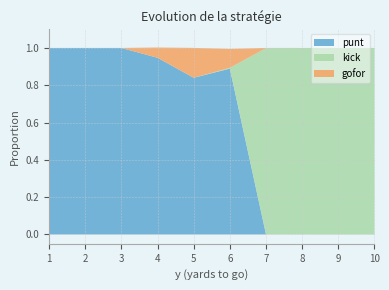

Reading left to right, transcribe all the data shown in this chart.

punt: 1=1.0	2=1.0	3=1.0	4=0.9	5=0.8	6=0.9	7=0.0	8=0.0	9=0.0	10=0.0
kick: 1=0.0	2=0.0	3=0.0	4=0.0	5=0.0	6=0.0	7=1.0	8=1.0	9=1.0	10=1.0
gofor: 1=0.0	2=0.0	3=0.0	4=0.1	5=0.2	6=0.1	7=0.0	8=0.0	9=0.0	10=0.0